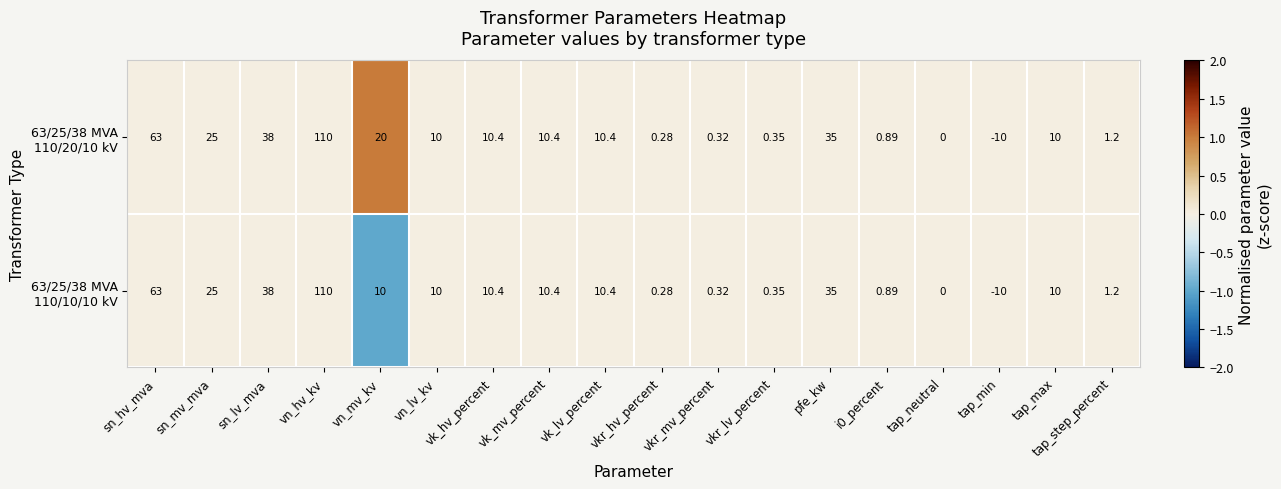

At which category is the sum across all series the highest?

vn_hv_kv